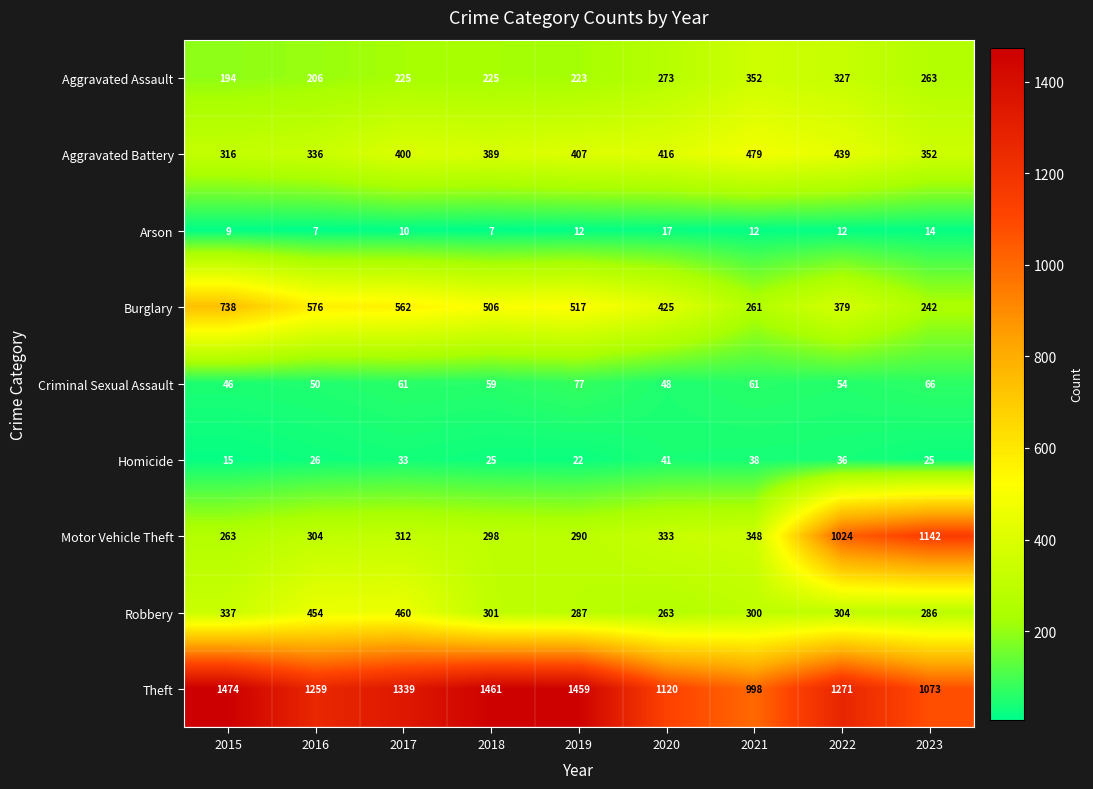

What is the sum of all Burglary values?

4206